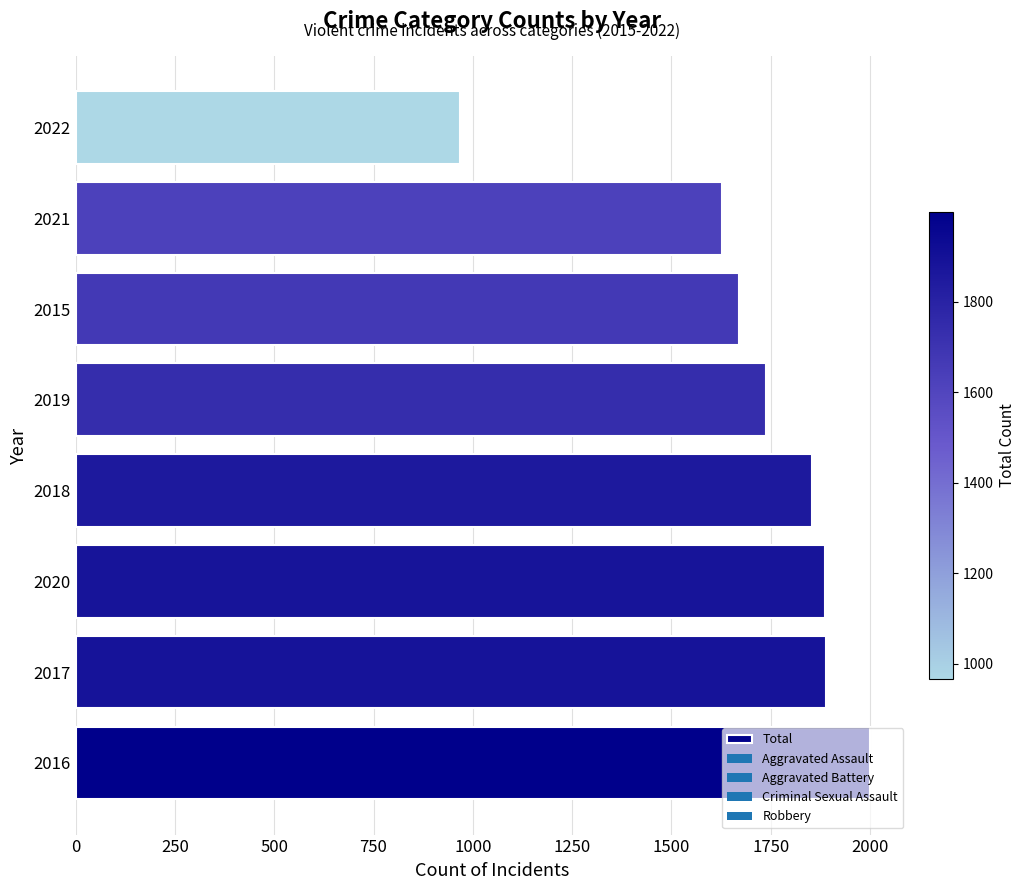

Where is the data nearest to the value 1483?

2021